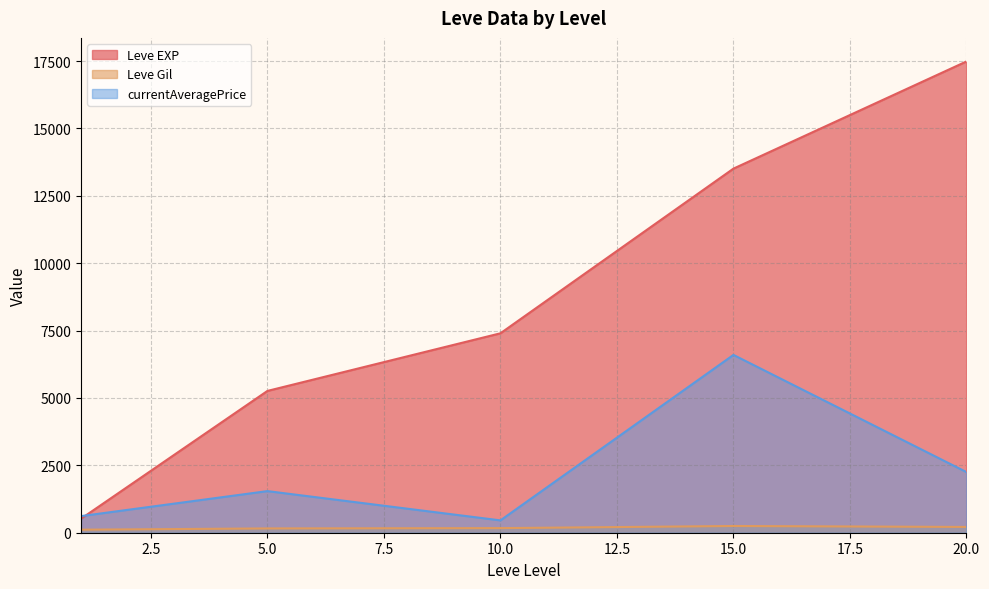

The value of Leve EXP at 5.0 is 5261.7. True or false?

True